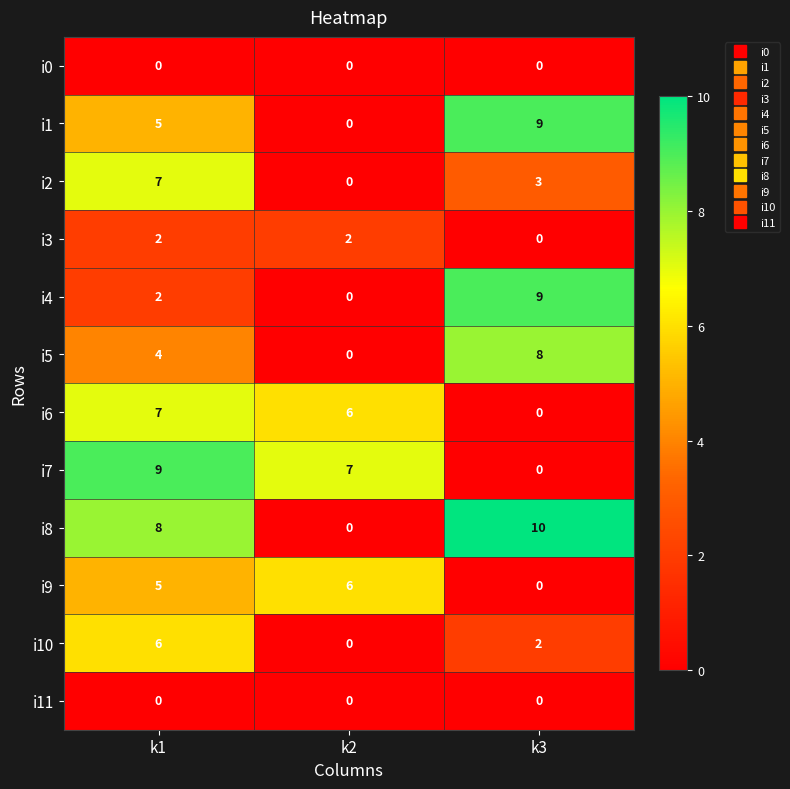

What is the greatest value displayed?

10